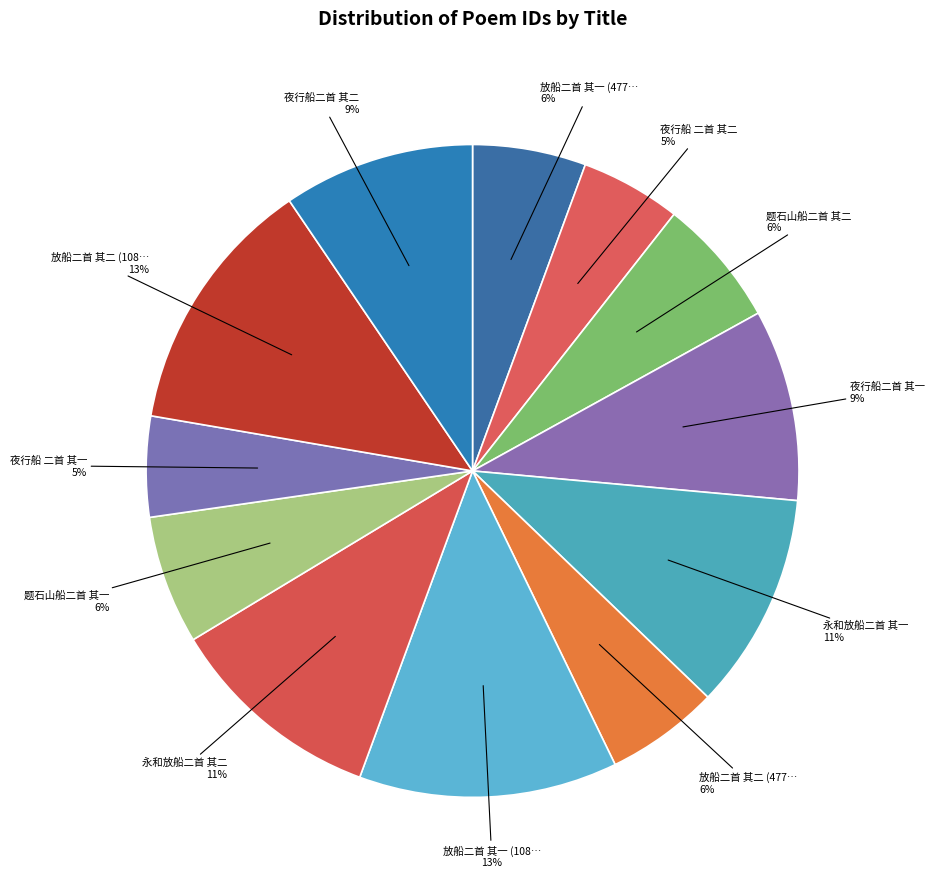

How many segments does this pie chart have?

12